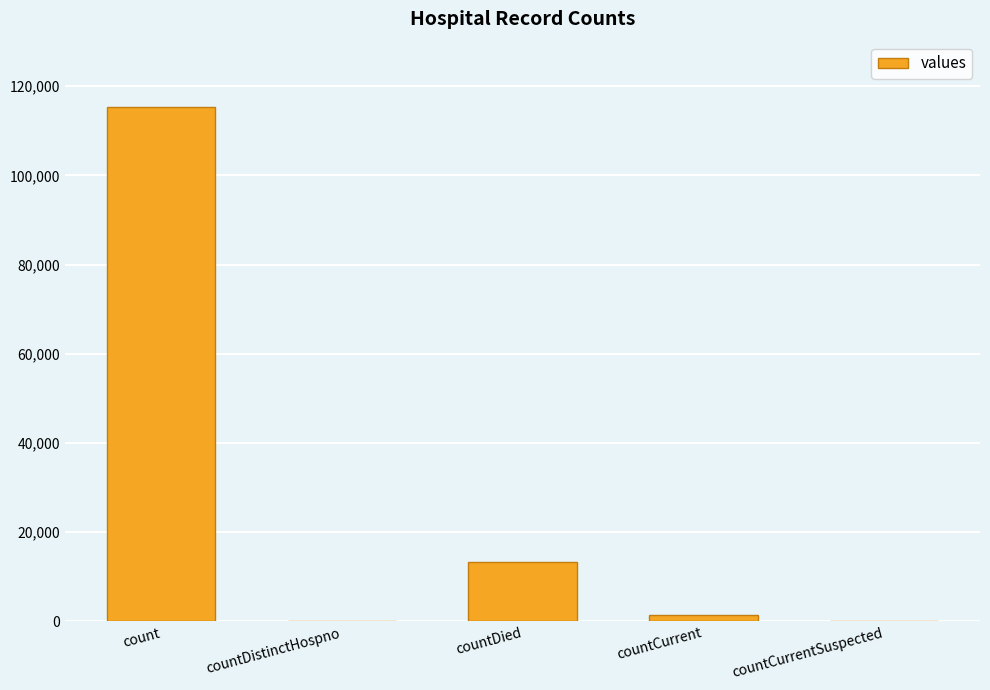

Is it true that the value at countDistinctHospno is -77314?

False